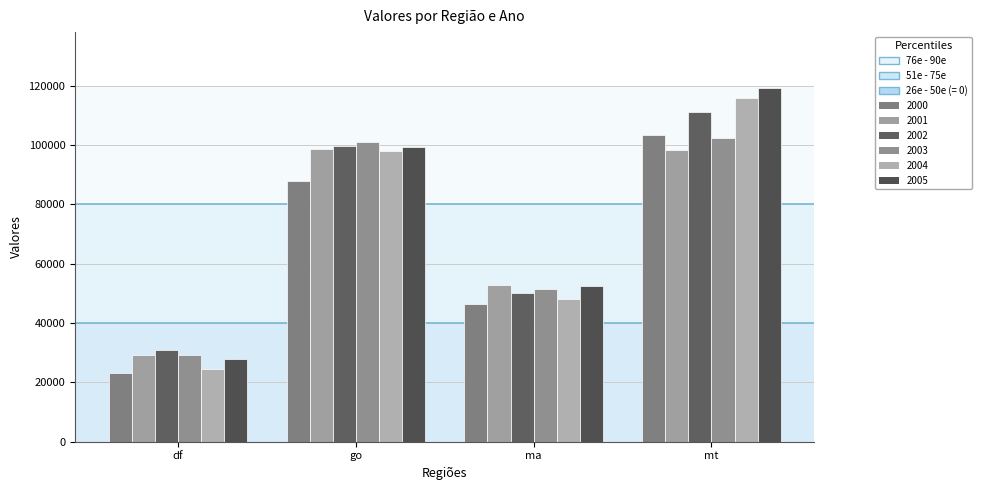

What position from the right is mt?

1